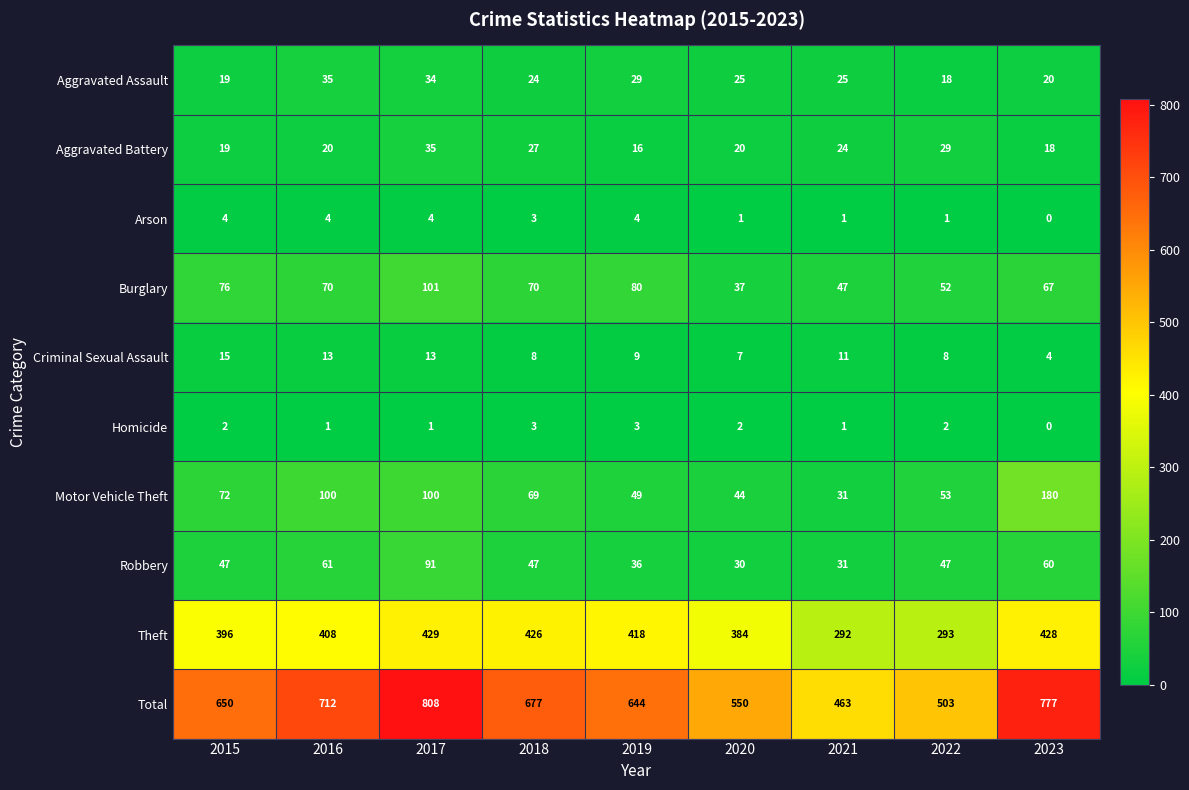

Which series has the largest range (max minus min)?

Total